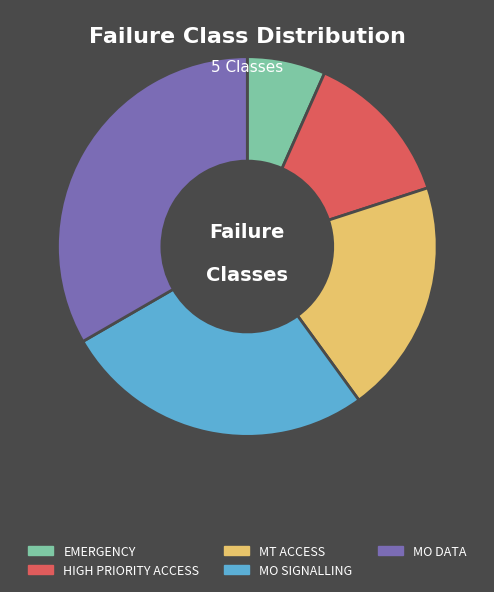

Does MT ACCESS account for over 50% of the chart?

No